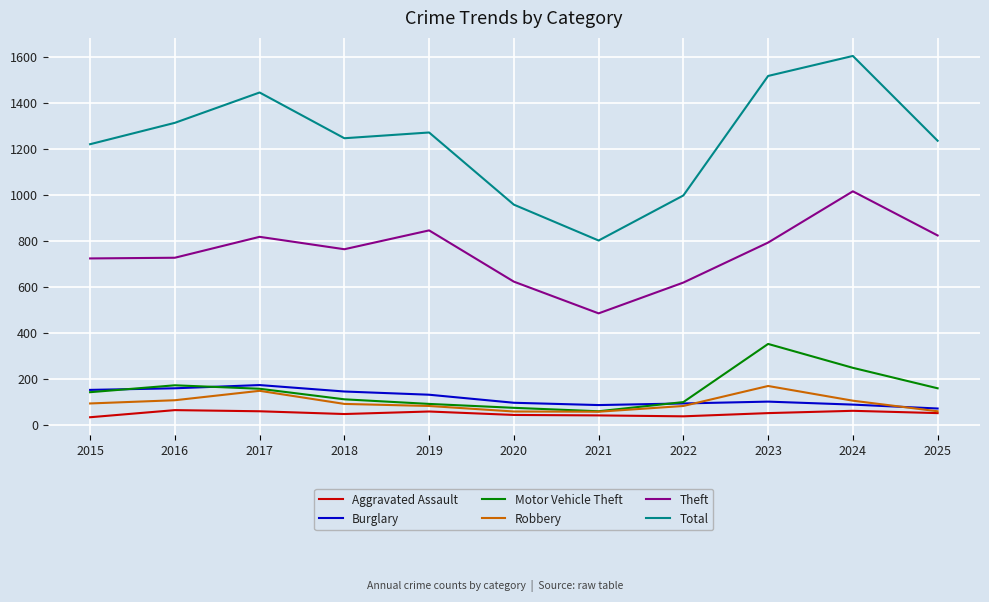

The value of Robbery at 2023 is 90. True or false?

False